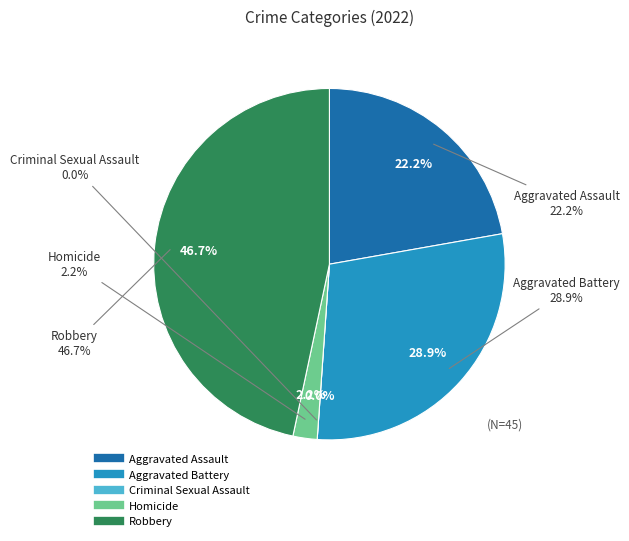

Combined, what portion of the pie is Aggravated Battery and Aggravated Assault?

51.1%